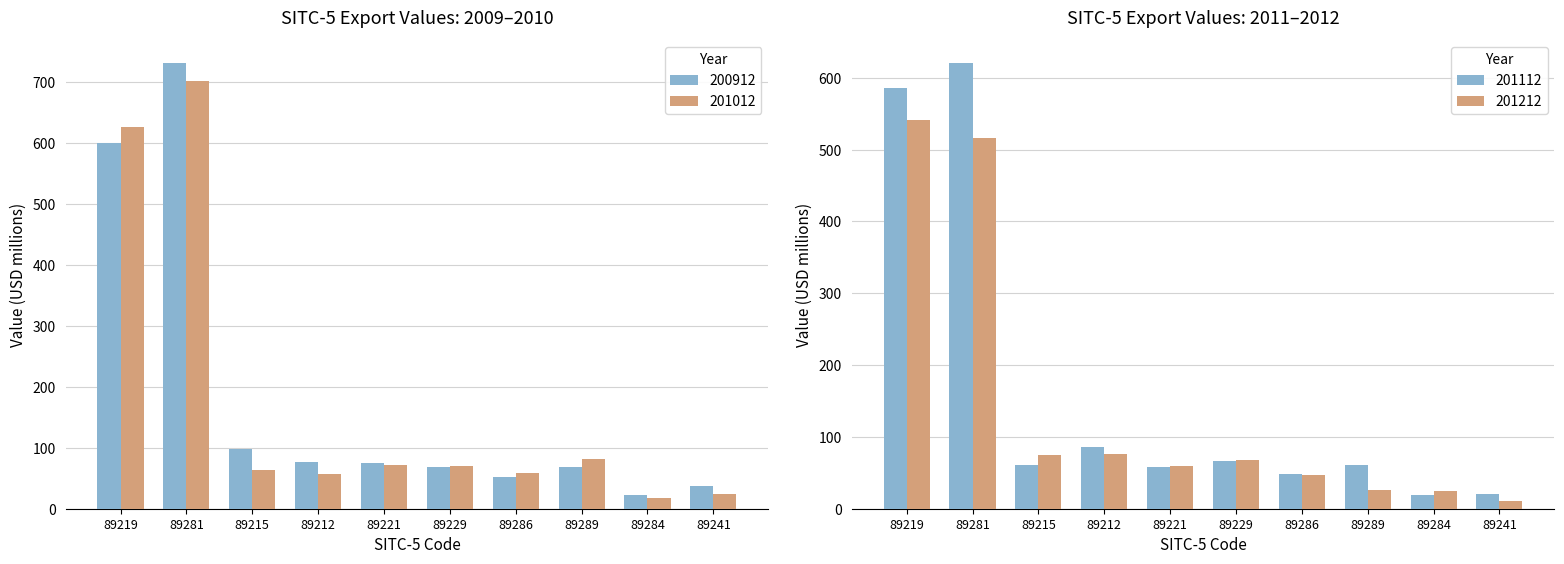

What is the lowest value of the 201012 series?

17.9